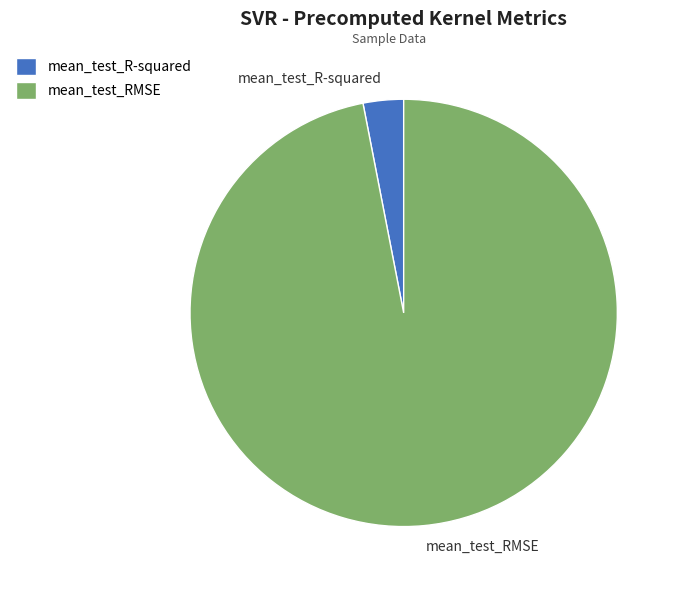

Which has a higher value, mean_test_RMSE or mean_test_R-squared?

mean_test_RMSE